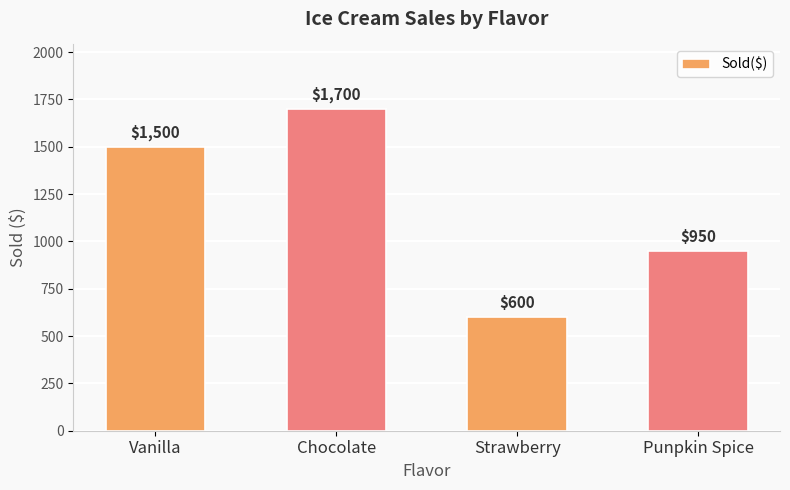

What is the difference between the maximum and minimum values?

1100